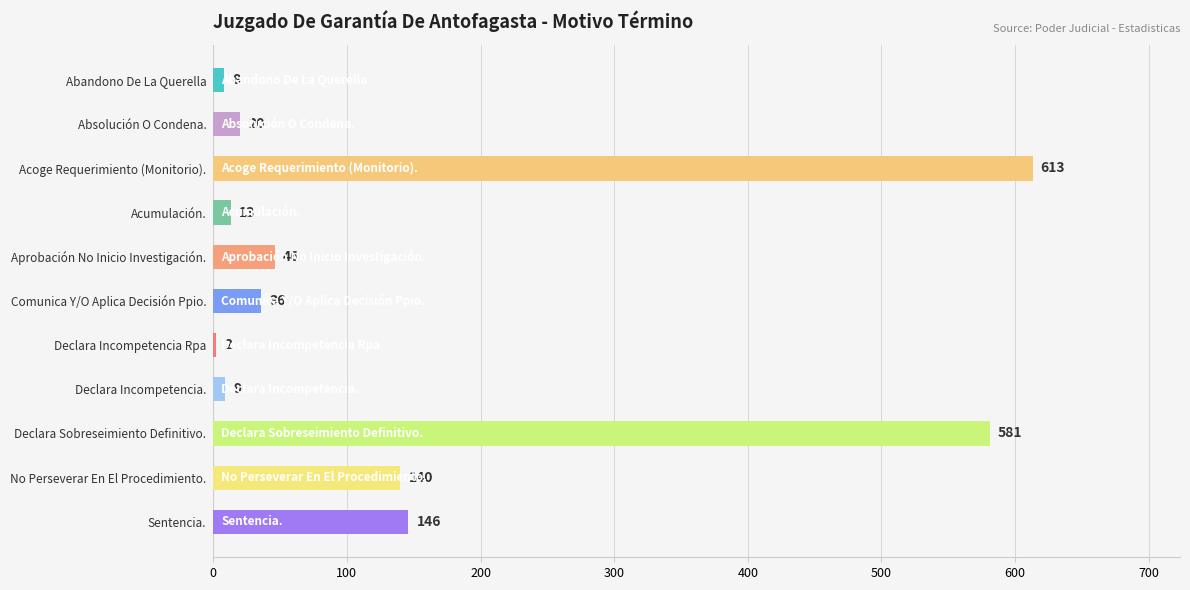

What is the sum of the values at Acumulación. and No Perseverar En El Procedimiento.?

153